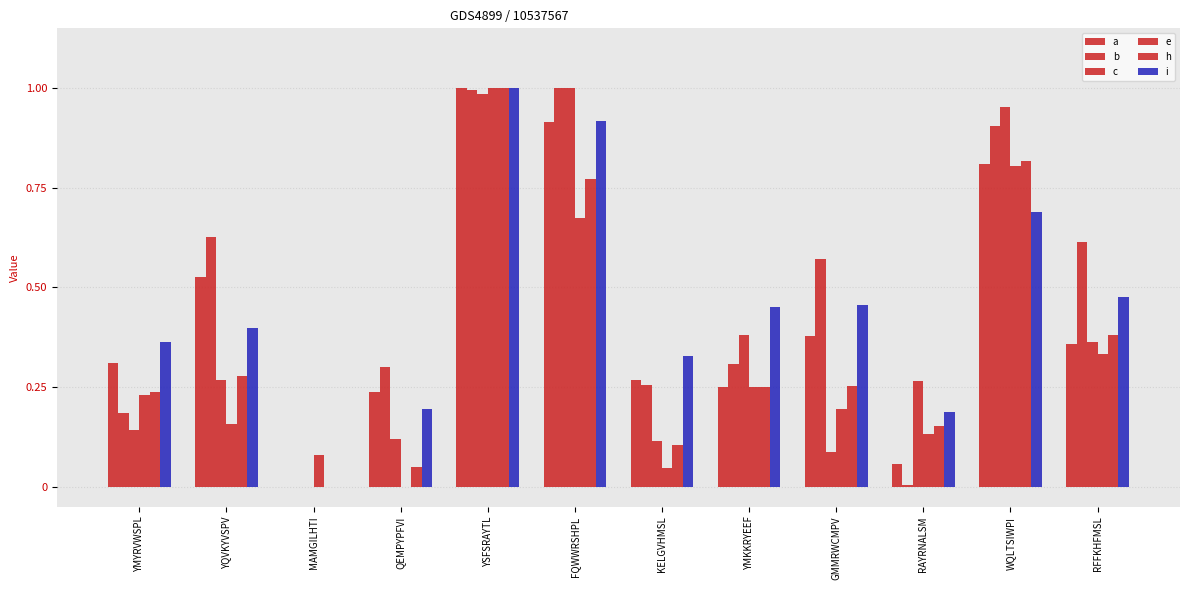

How many categories are shown in the chart?

12